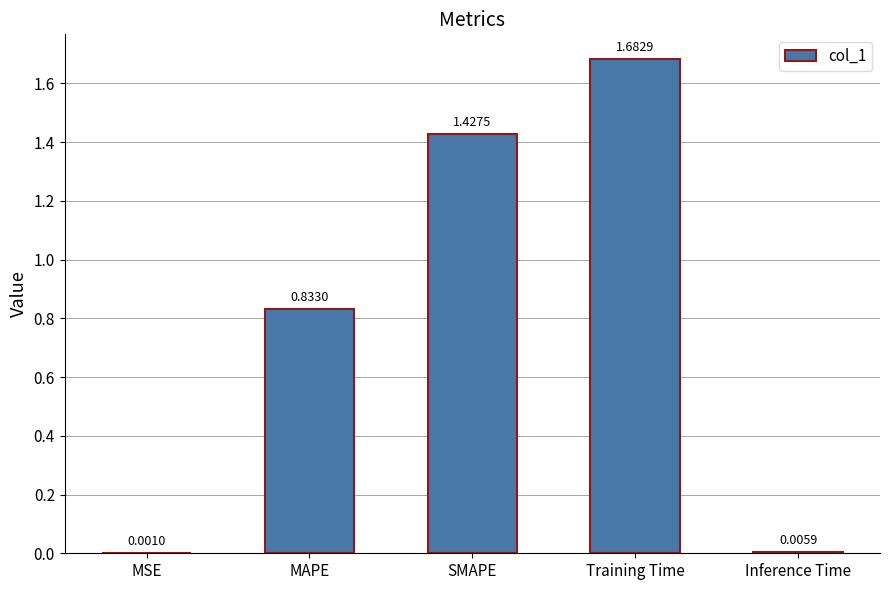

Is it true that the value at SMAPE is 2.1?

False